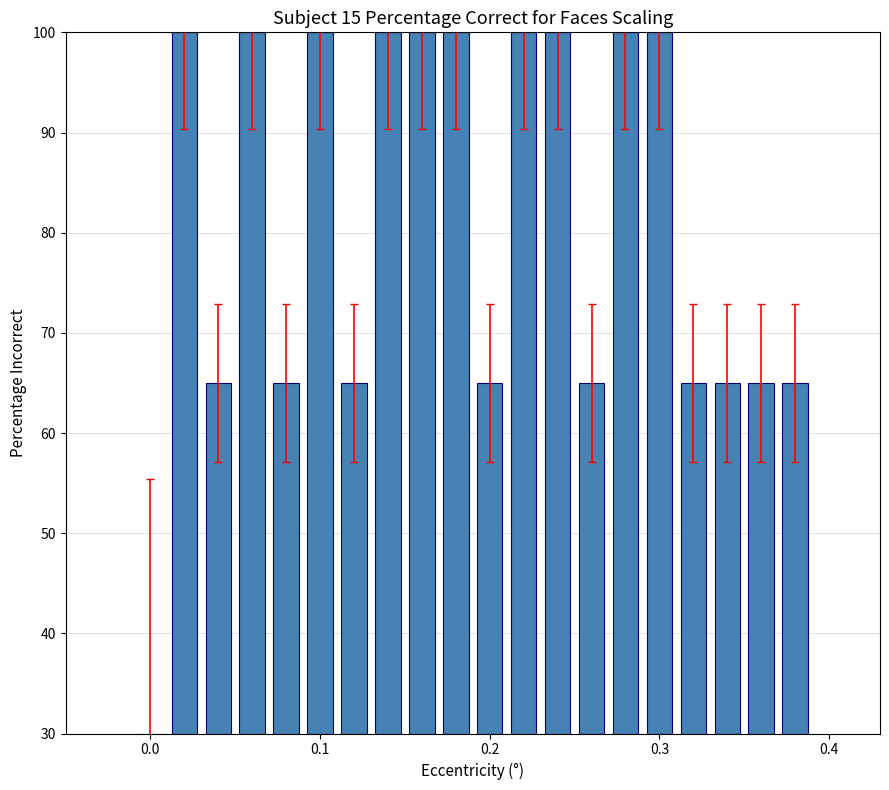

Are the bars grouped side by side (vs. stacked)?

No